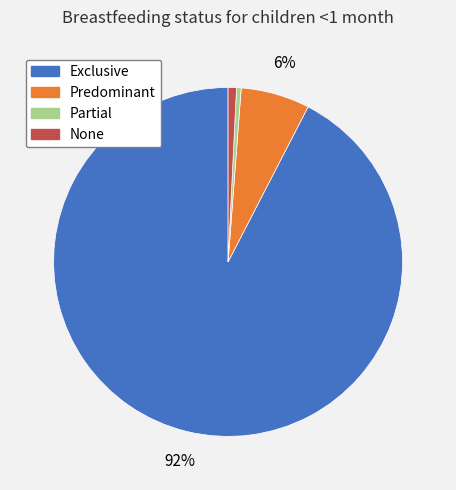

To the nearest percent, what is the combined percentage of Predominant and None?

7%